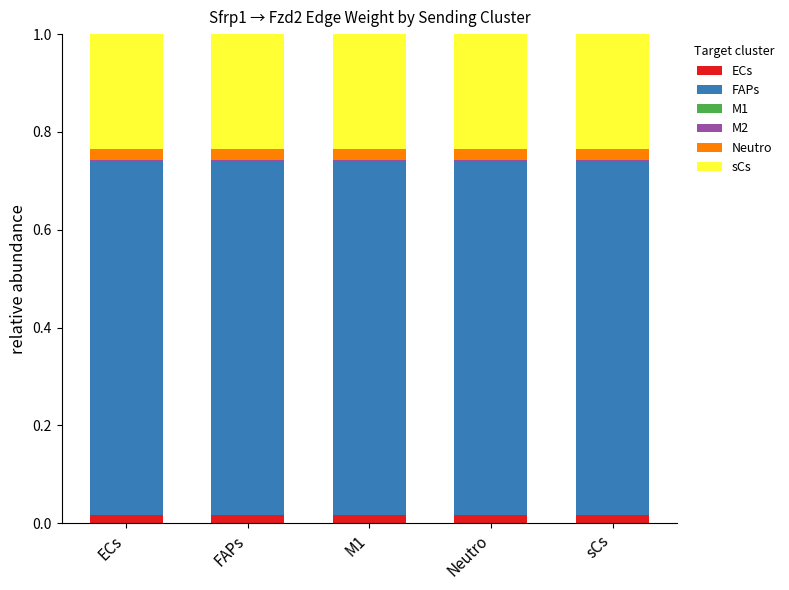

Are the bars grouped side by side (vs. stacked)?

No